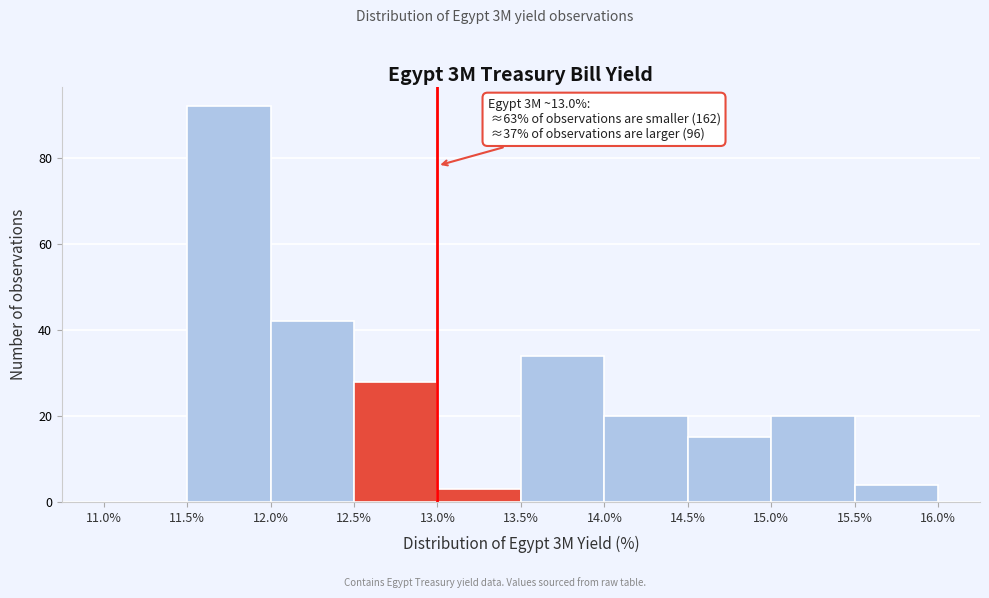

Which range on the x-axis has the tallest bar?

11.5% to 12.0%